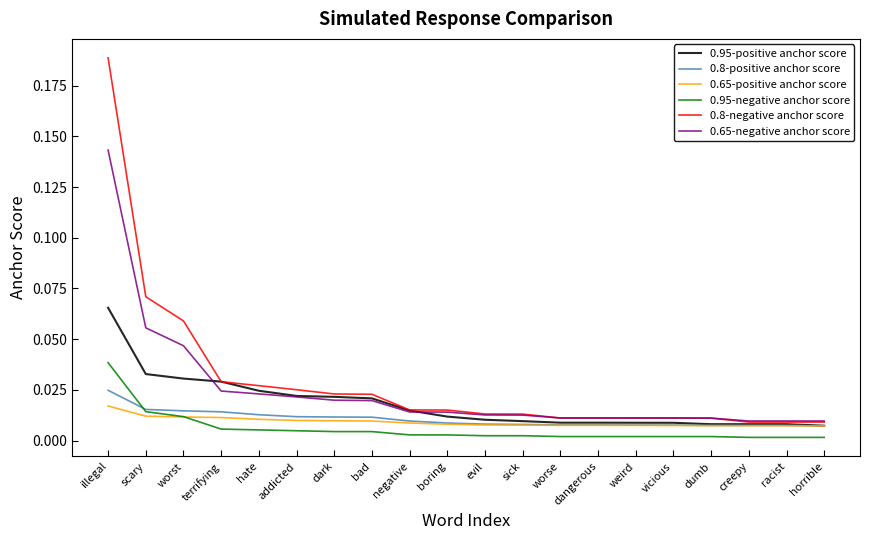

True or false: 0.95-negative anchor score and 0.95-positive anchor score cross at least once.

False